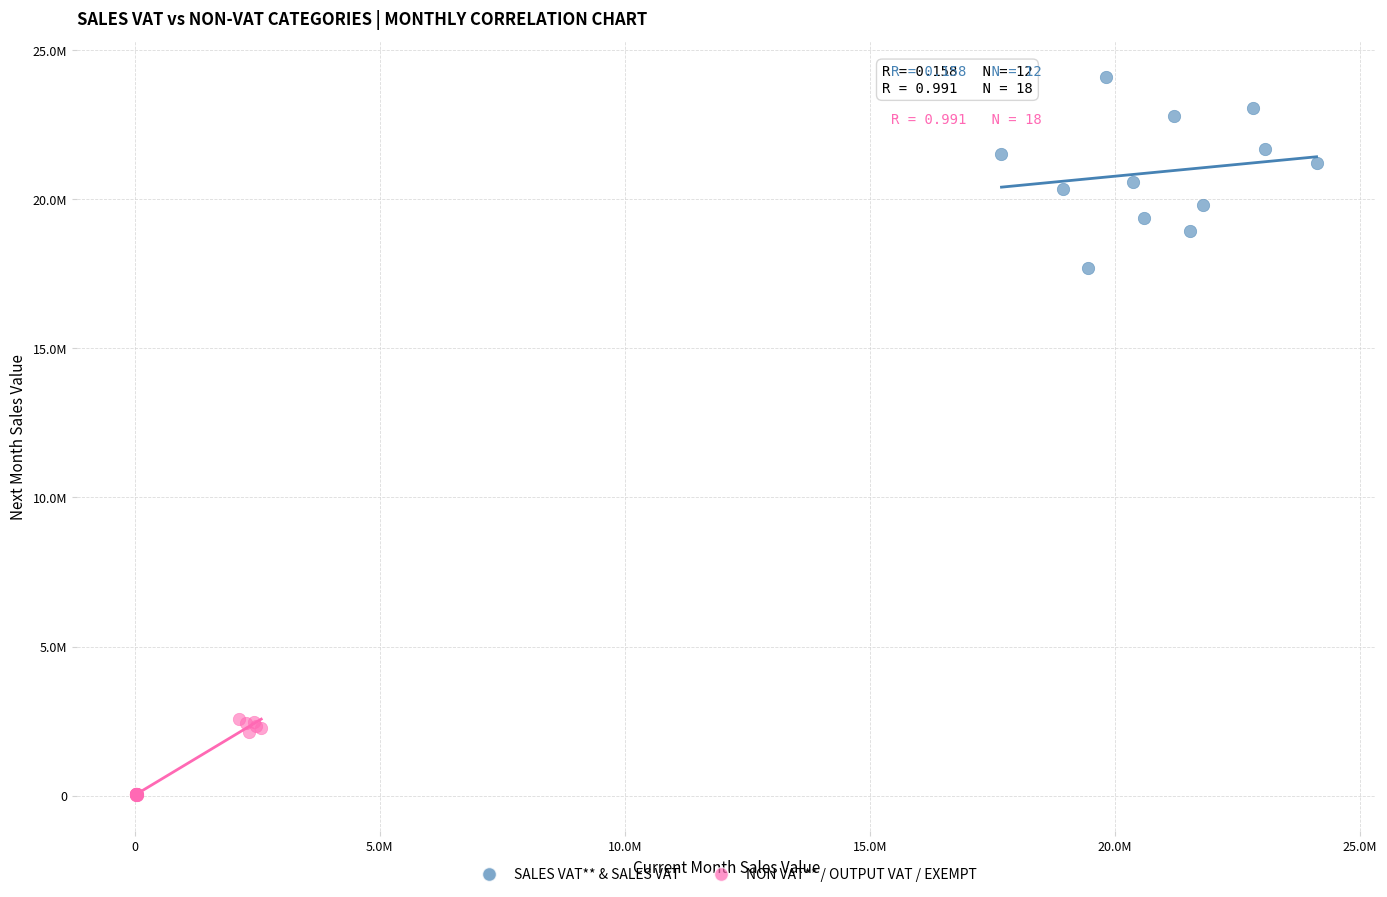

What are all the series names shown in the legend?

SALES VAT** & SALES VAT, NON VAT** / OUTPUT VAT / EXEMPT